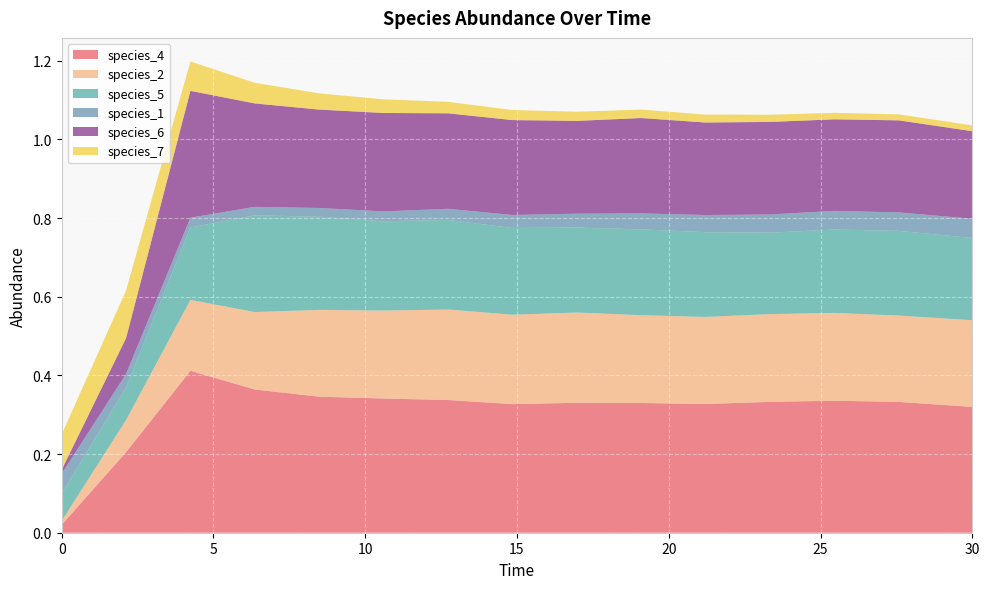

Reading left to right, what are all the values shown in this chart?

species_4: 0.0	0.2	0.4	0.4	0.3	0.3	0.3	0.3	0.3	0.3	0.3	0.3	0.3	0.3	0.3
species_2: 0.0	0.1	0.2	0.2	0.2	0.2	0.2	0.2	0.2	0.2	0.2	0.2	0.2	0.2	0.2
species_5: 0.1	0.1	0.2	0.2	0.2	0.2	0.2	0.2	0.2	0.2	0.2	0.2	0.2	0.2	0.2
species_1: 0.1	0.0	0.0	0.0	0.0	0.0	0.0	0.0	0.0	0.0	0.0	0.0	0.0	0.0	0.0
species_6: 0.0	0.1	0.3	0.3	0.3	0.3	0.2	0.2	0.2	0.2	0.2	0.2	0.2	0.2	0.2
species_7: 0.1	0.1	0.1	0.1	0.0	0.0	0.0	0.0	0.0	0.0	0.0	0.0	0.0	0.0	0.0